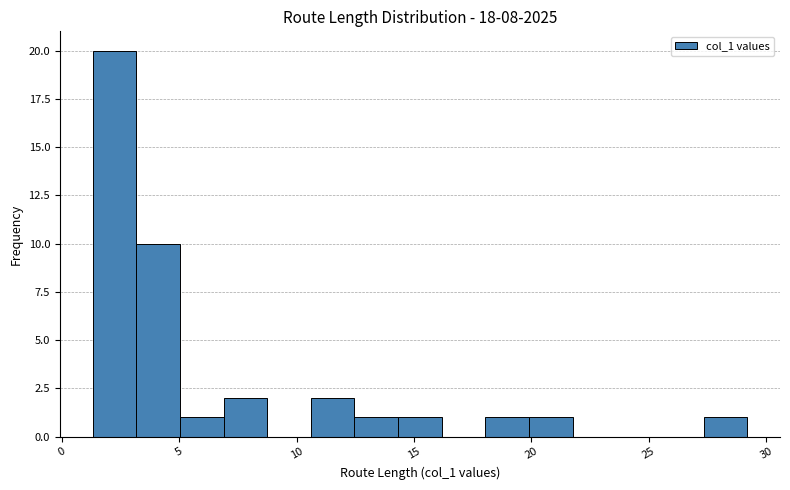

Around what value on the x-axis is the tallest bar? Give the approximate position of its centre, as read against the axis.

2.0